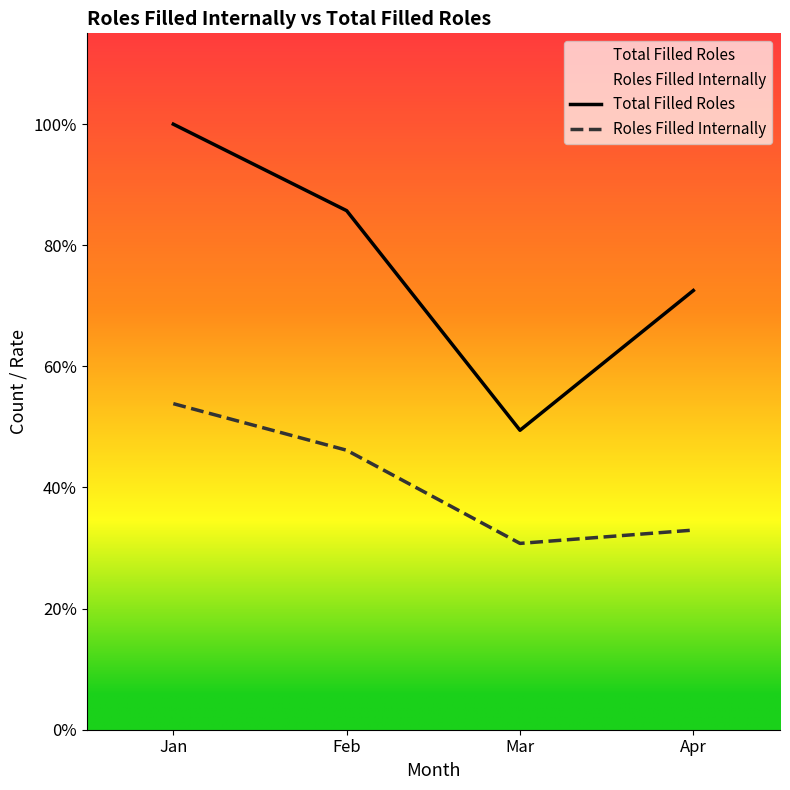

At which category does the chart reach its minimum across all series?

Mar